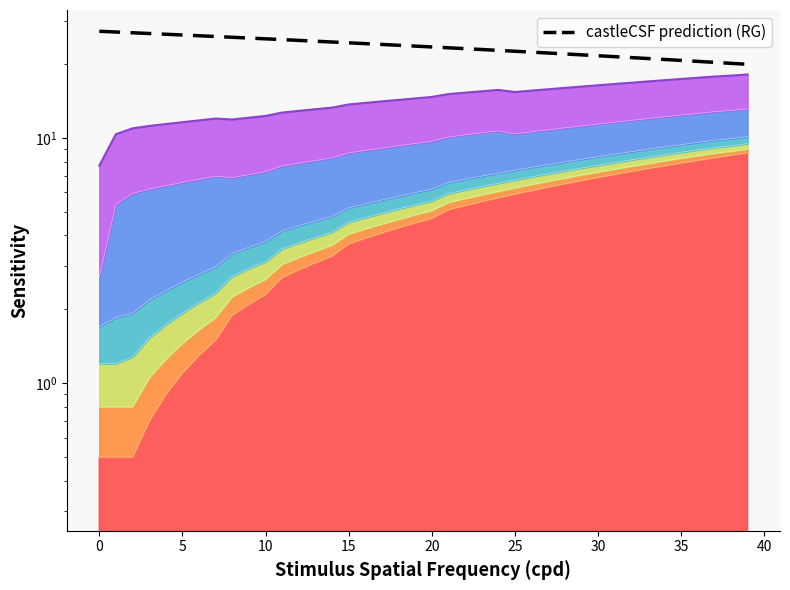

How many data points are less than 23?

17